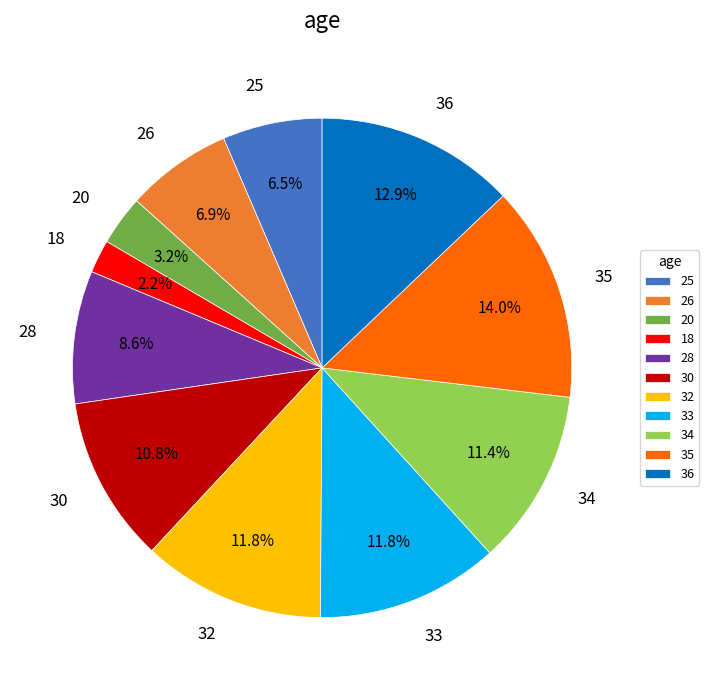

Is there any slice that represents more than half of the pie?

No